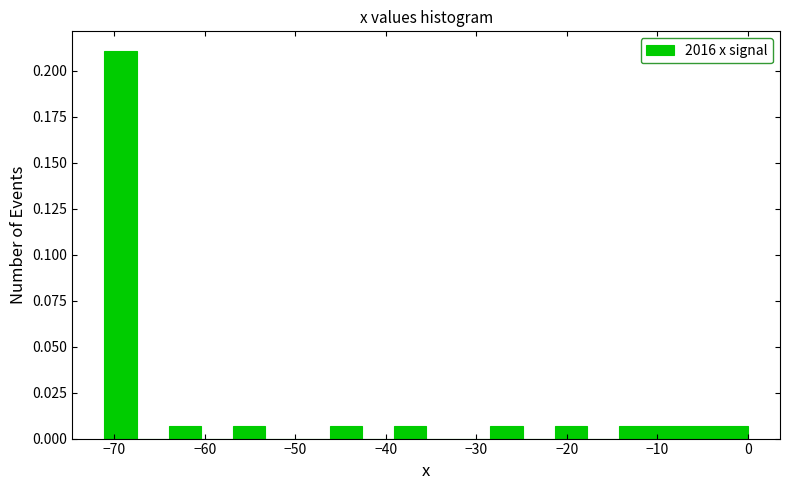

Around what value on the x-axis is the tallest bar? Give the approximate position of its centre, as read against the axis.

-69